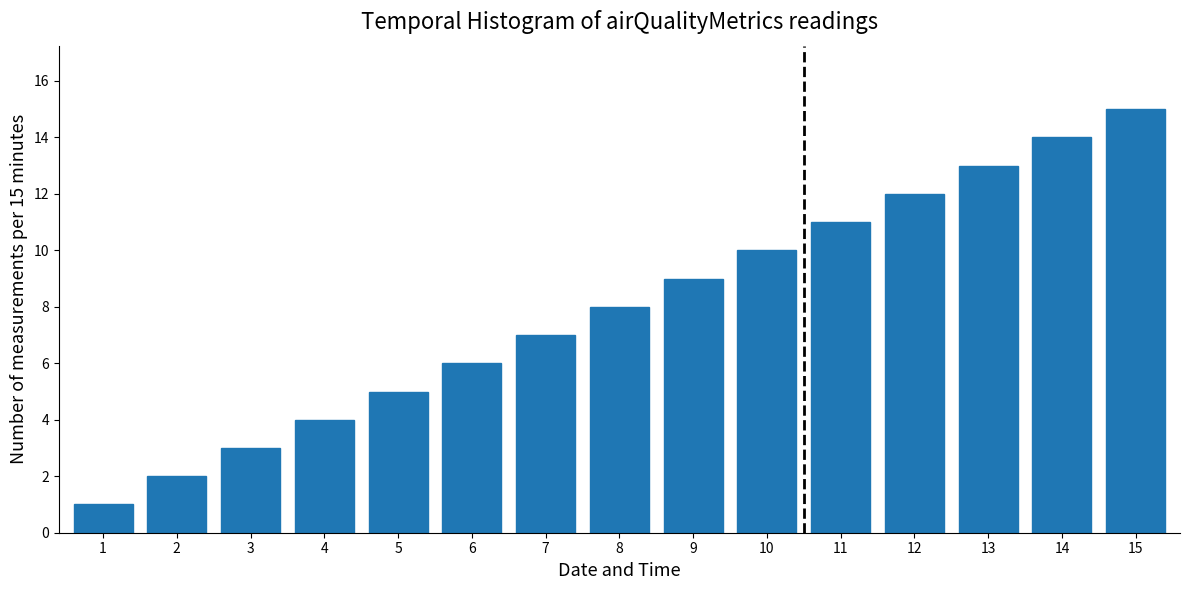

True or false: the data shows 0 at 2.

False